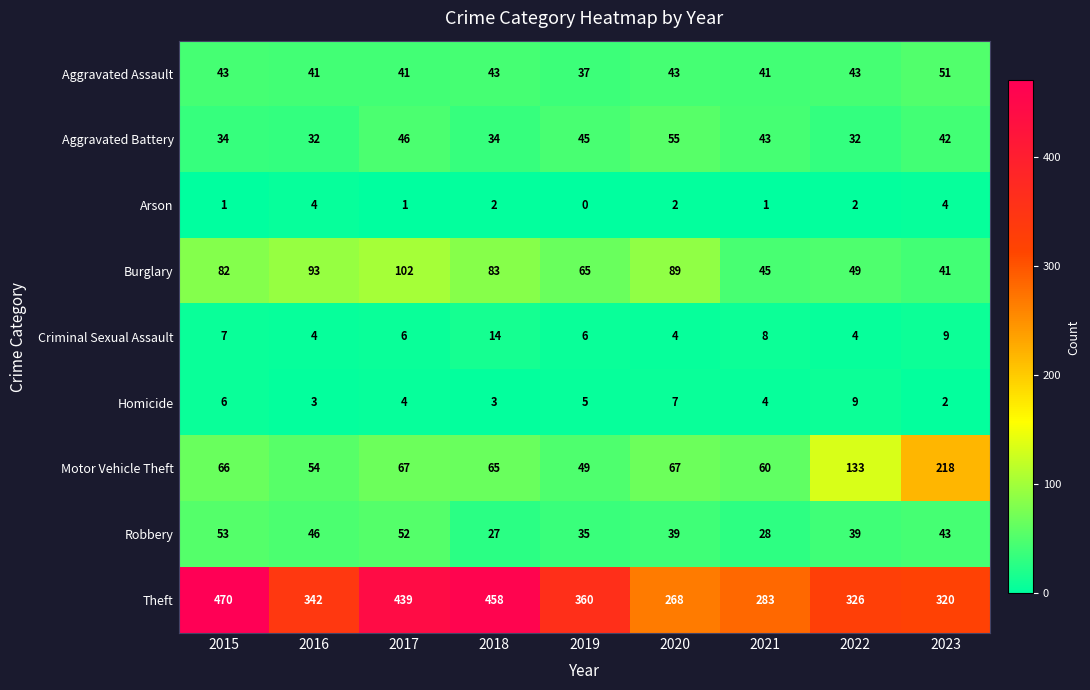

What is the difference between the highest and lowest values at 2016?

339